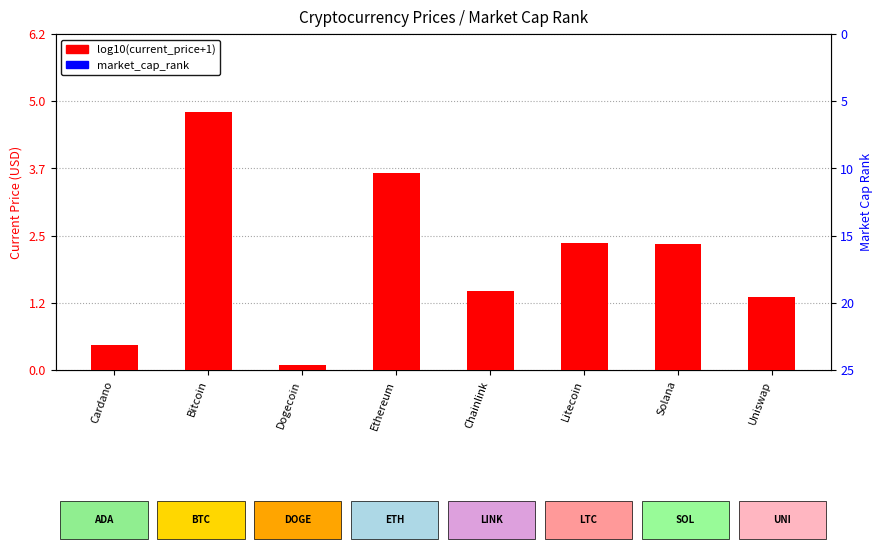

Which series has the widest spread of Y values?

market_cap_rank